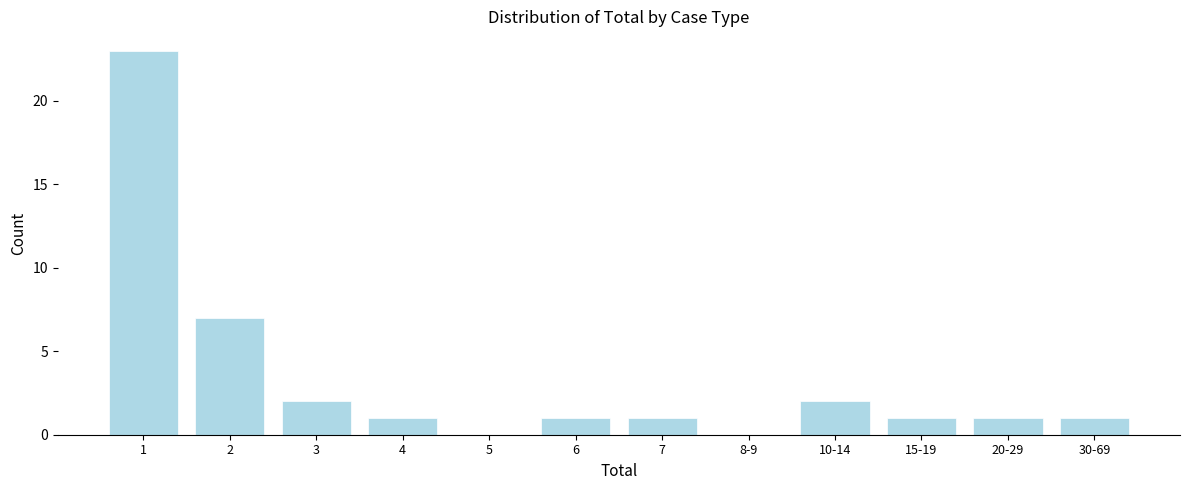

Reading left to right, extract all data points from this chart.

1=23	2=7	3=2	4=1	5=0	6=1	7=1	8-9=0	10-14=2	15-19=1	20-29=1	30-69=1